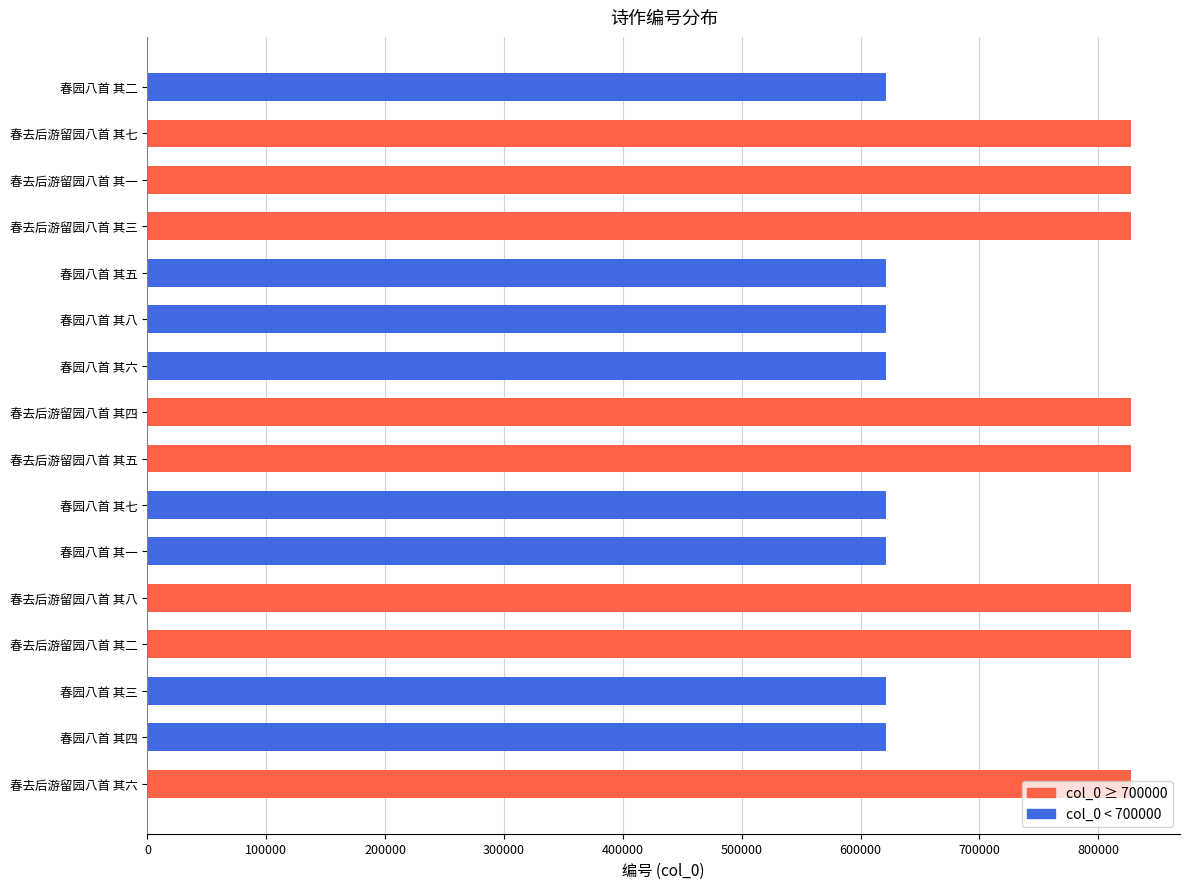

Approximately how many times larger is the value at 春去后游留园八首 其四 compared to 春园八首 其一?

1.3